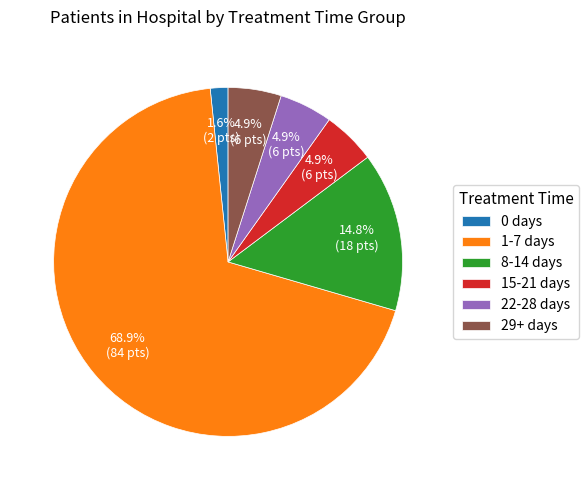

What is the smallest slice in the pie chart?

0 days